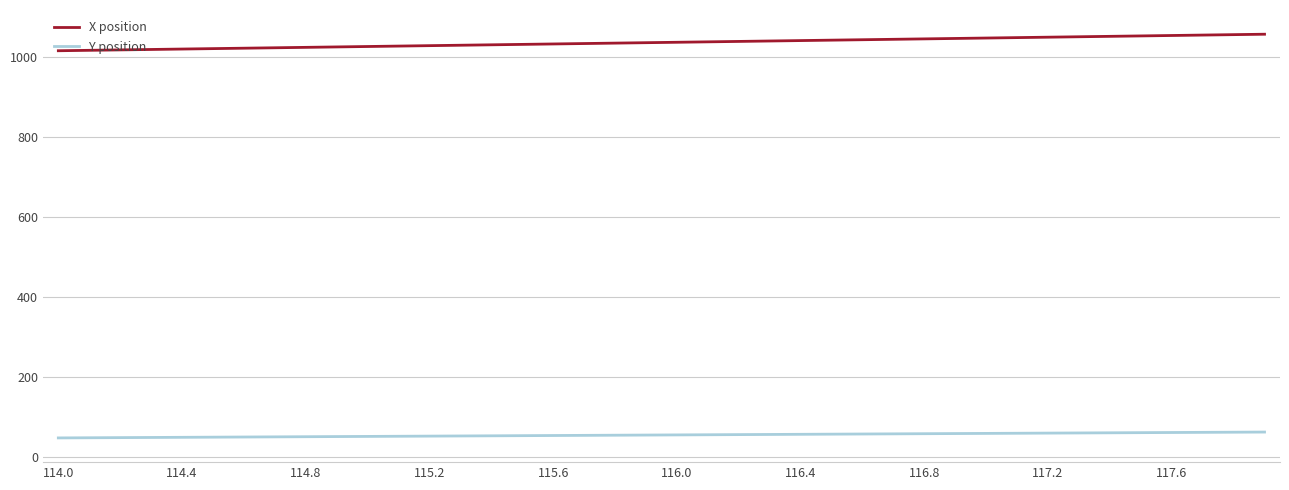

Rank the series by their maximum value, from lowest to highest.

Y position, X position